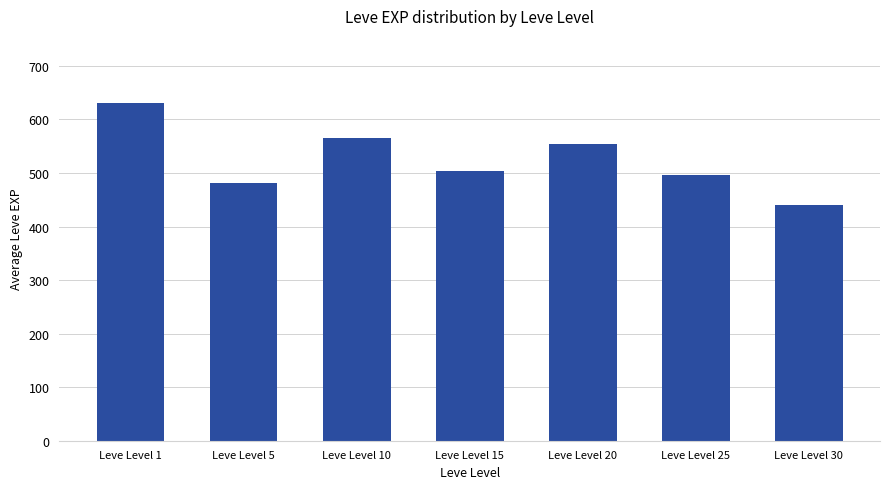

What is the greatest value displayed?

630